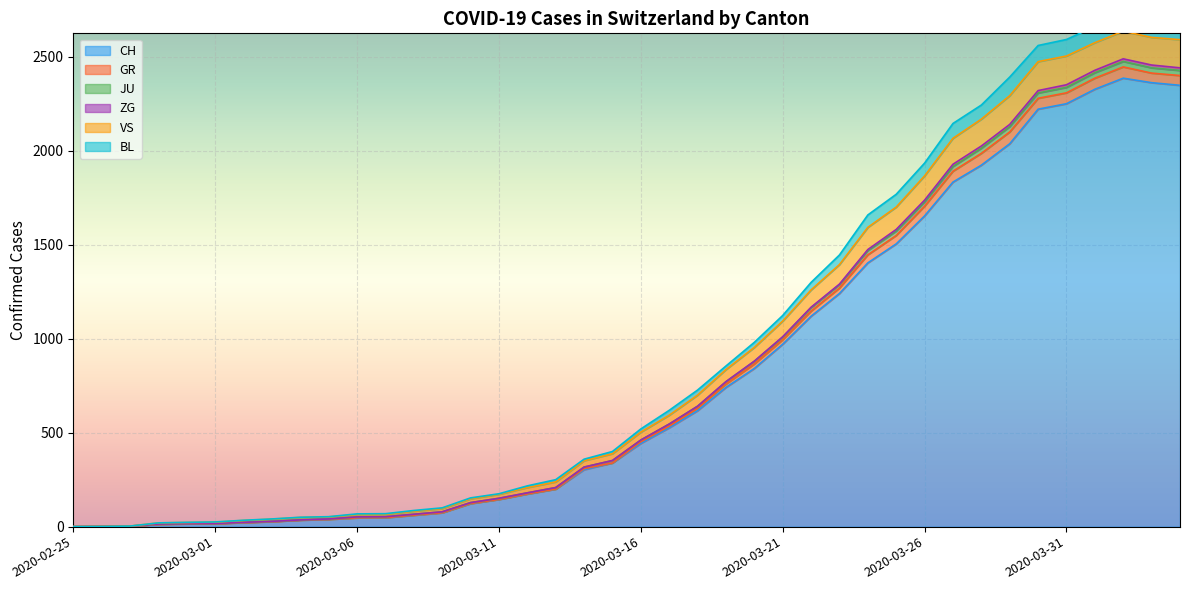

True or false: JU has more than 2 points higher than both neighbors.

False